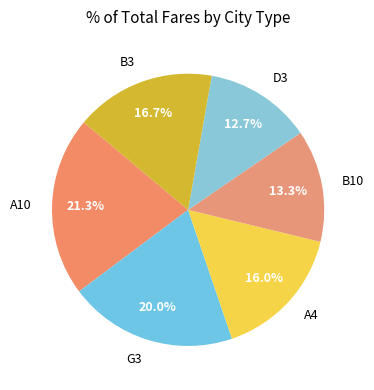

Which category has the biggest portion of the pie?

A10